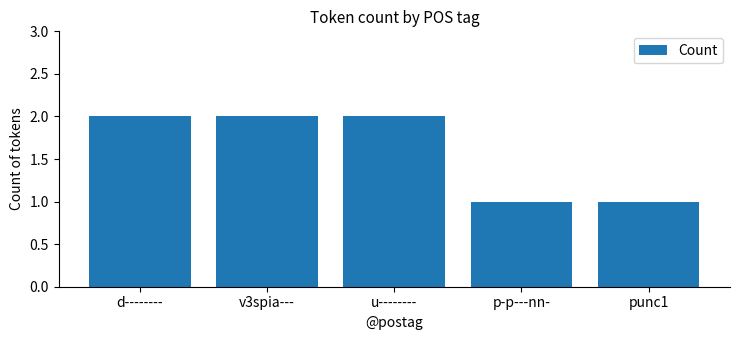

How many data points does each series have?

5